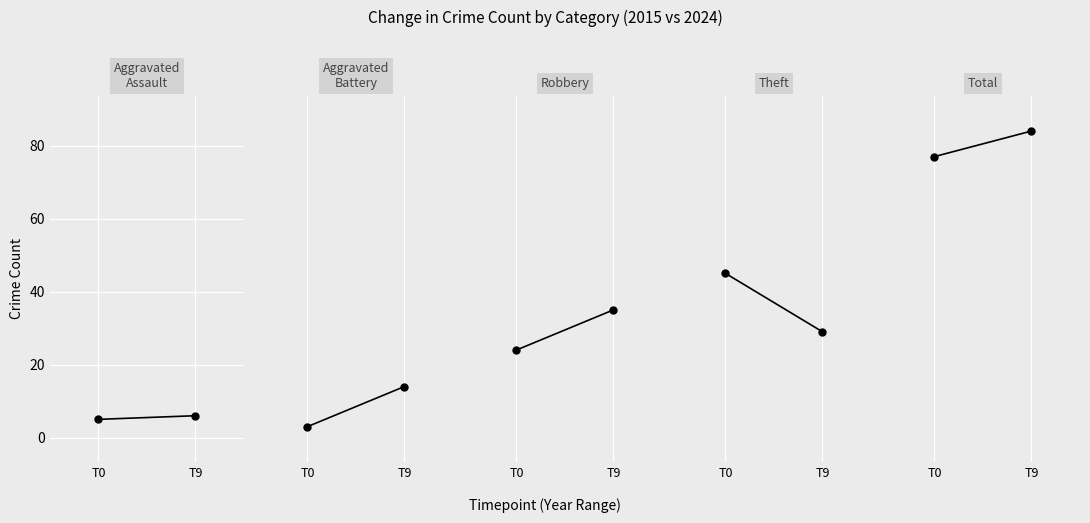

How many lines are shown in the chart?

5